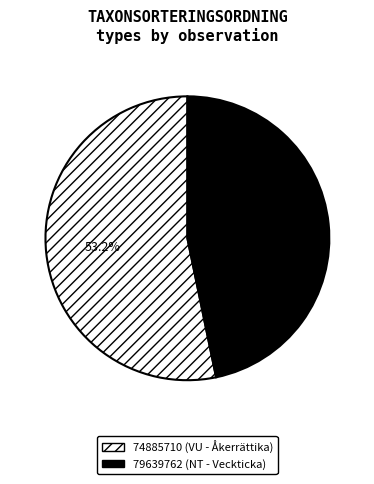

To the nearest percent, what is the difference between the 79639762 and 74885710 slice percentages?

6%